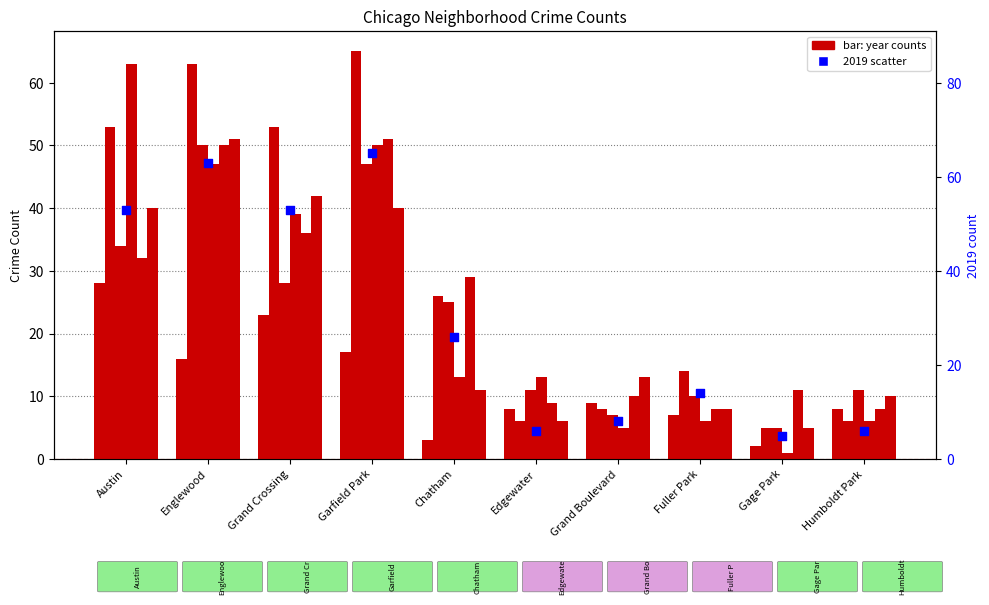

What is the change in value from Chatham to Gage Park?

-21